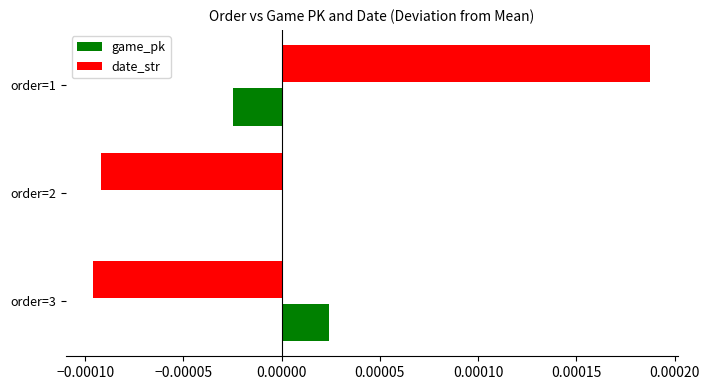

How many data points does each series have?

3